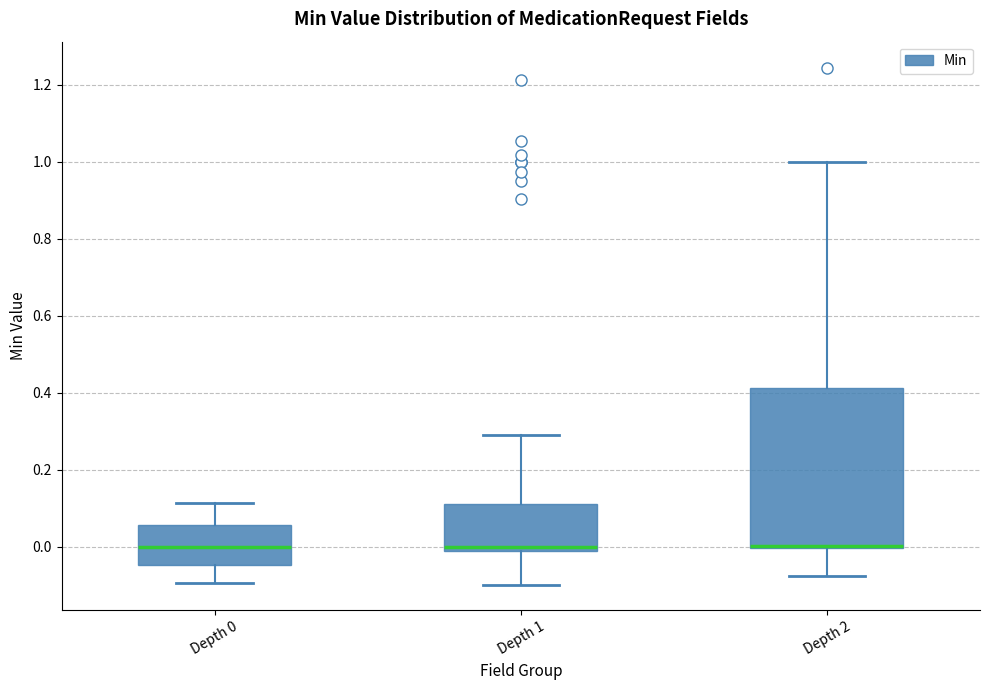

Where is the upper edge of the box for Depth 0 on the y-axis? The values are not printed on the chart, so give them approximately, as read against the axis.

0.06